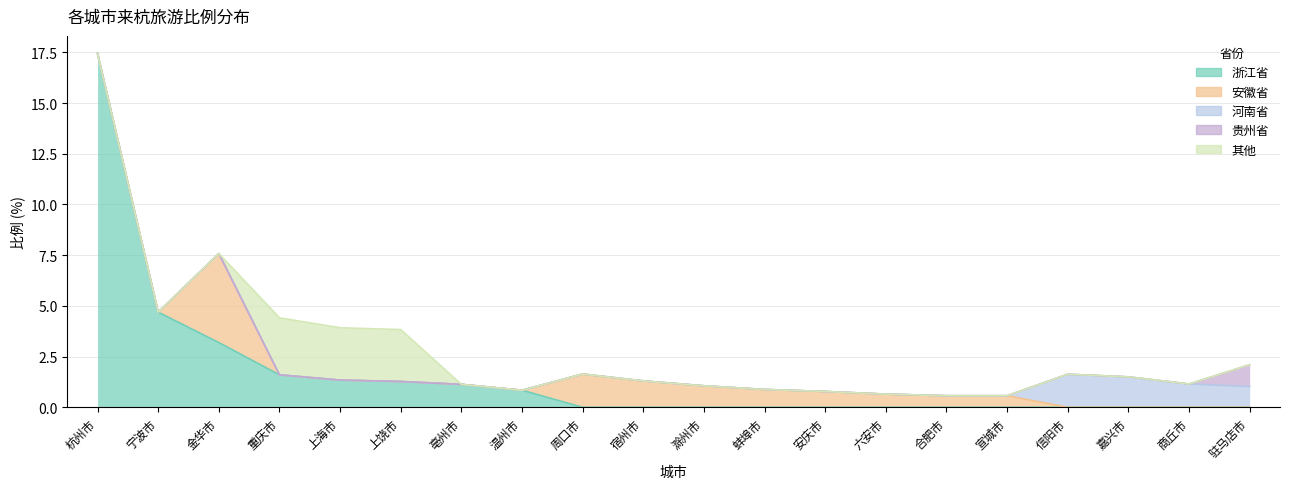

At which category is the sum across all series the highest?

杭州市